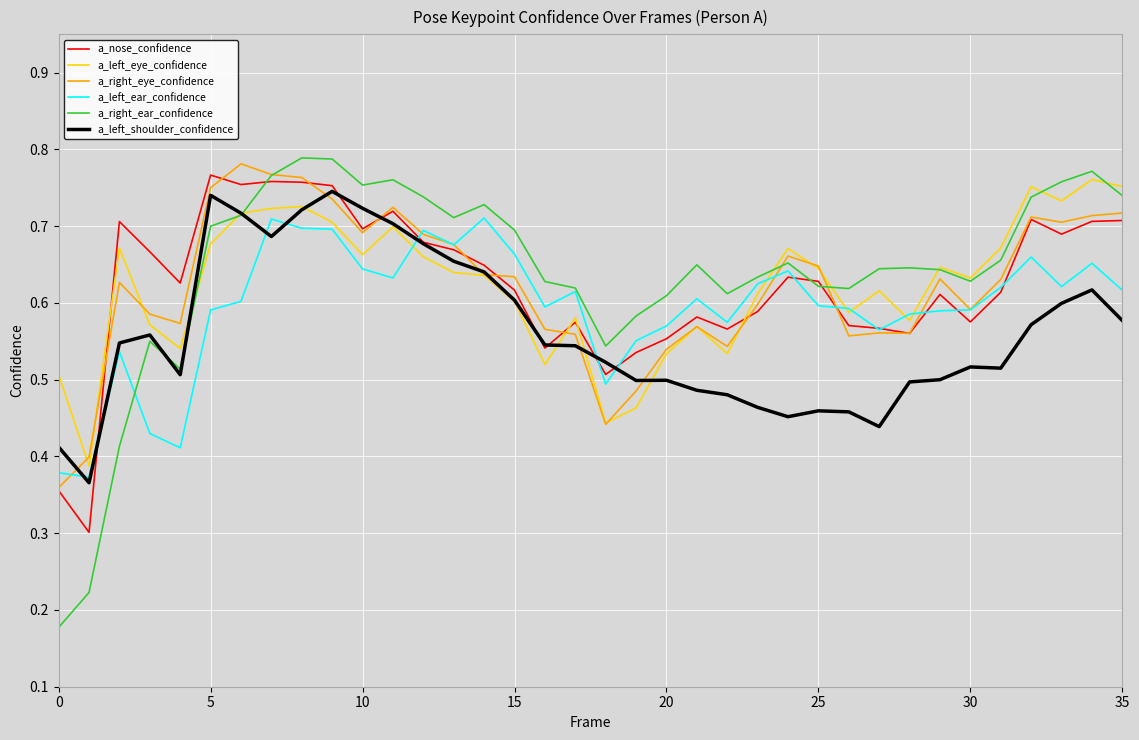

Count the number of categories in the chart.

36